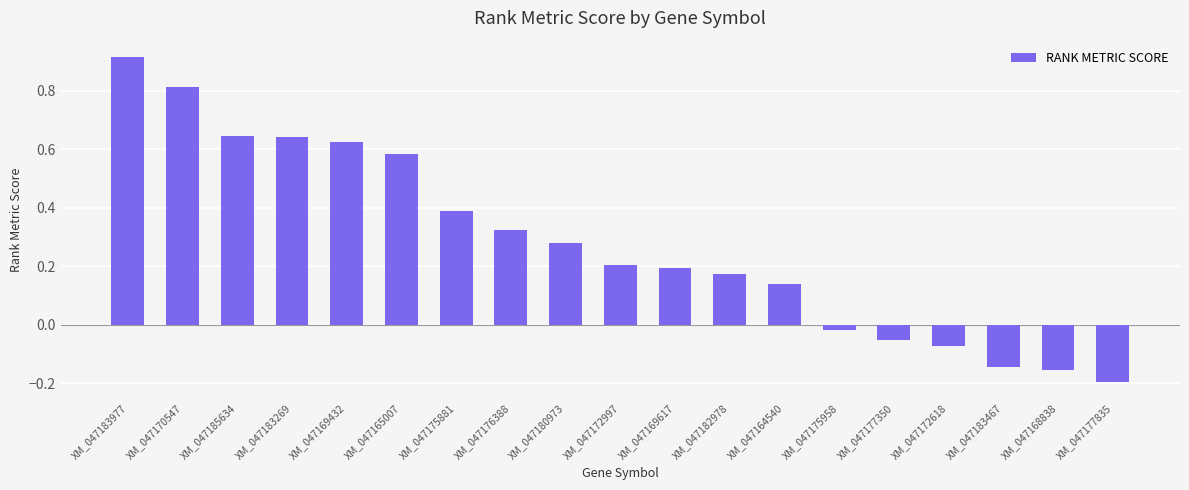

What position from the left is XM_047164540?

13